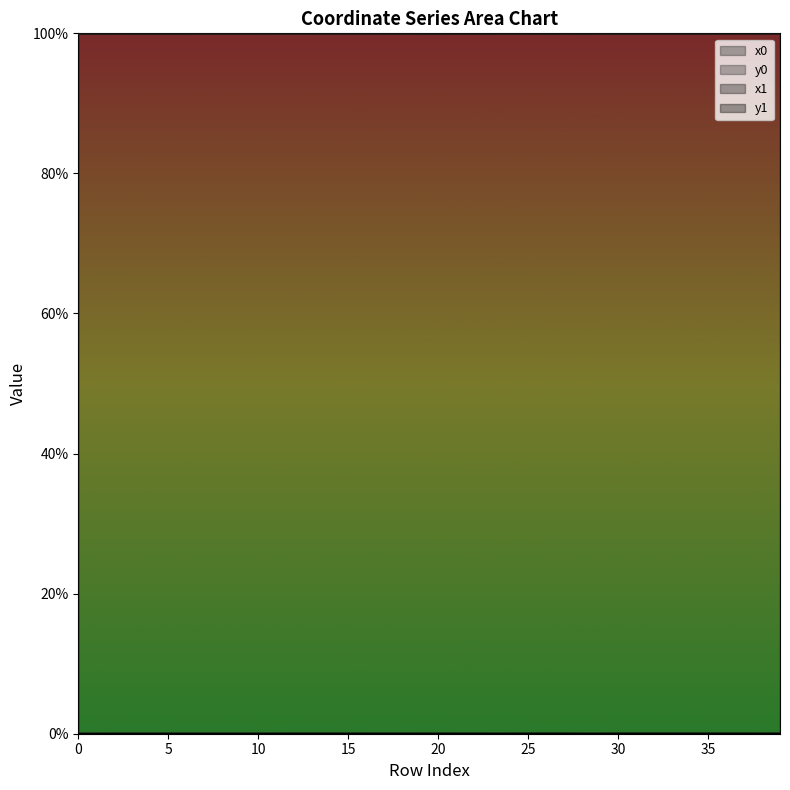

Which category has the lowest value in the y1 series?

1